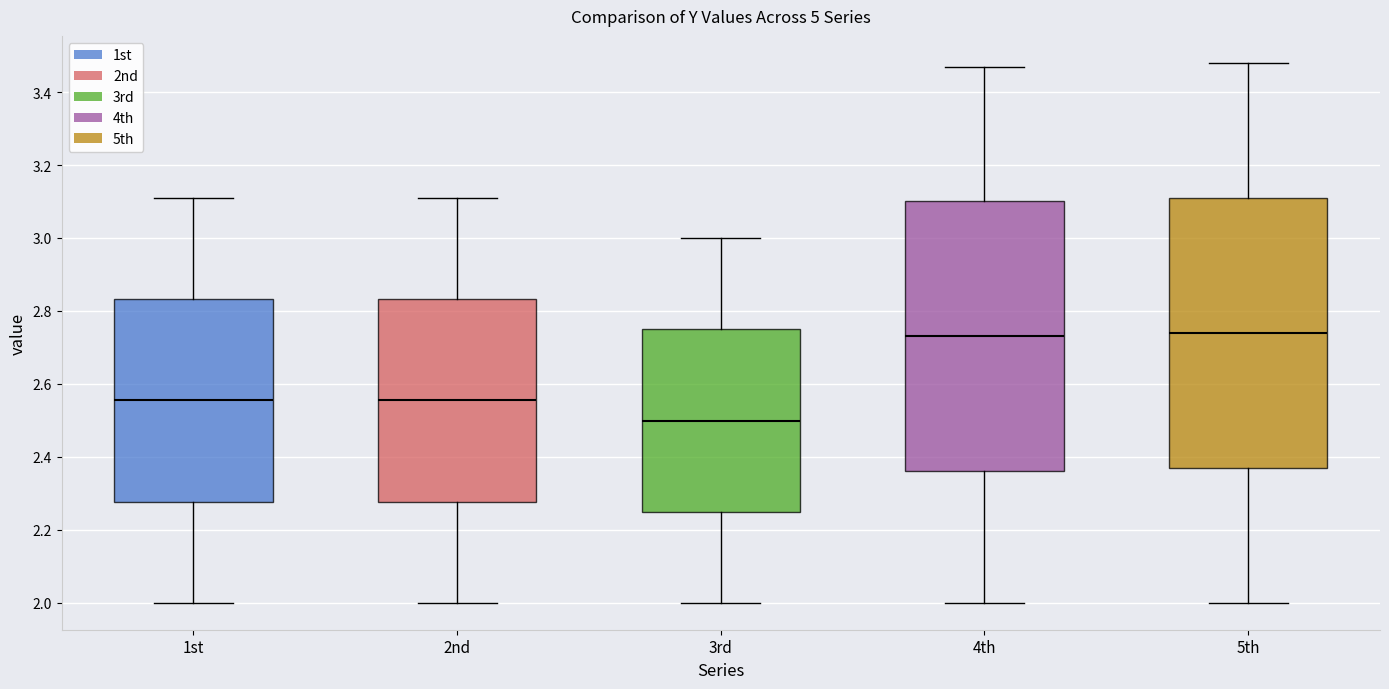

Reading left to right, transcribe this box plot: for each box, give where its median line is, the range the box spans, and where its two whiskers end, as read against the y-axis. The values are not printed on the chart, so give them approximately, as read against the axis.

1st: median 2.56, box 2.28 to 2.84, whiskers 2.00 to 3.12
2nd: median 2.56, box 2.28 to 2.84, whiskers 2.00 to 3.12
3rd: median 2.50, box 2.24 to 2.74, whiskers 2.00 to 3.00
4th: median 2.74, box 2.36 to 3.10, whiskers 2.00 to 3.48
5th: median 2.74, box 2.38 to 3.12, whiskers 2.00 to 3.48